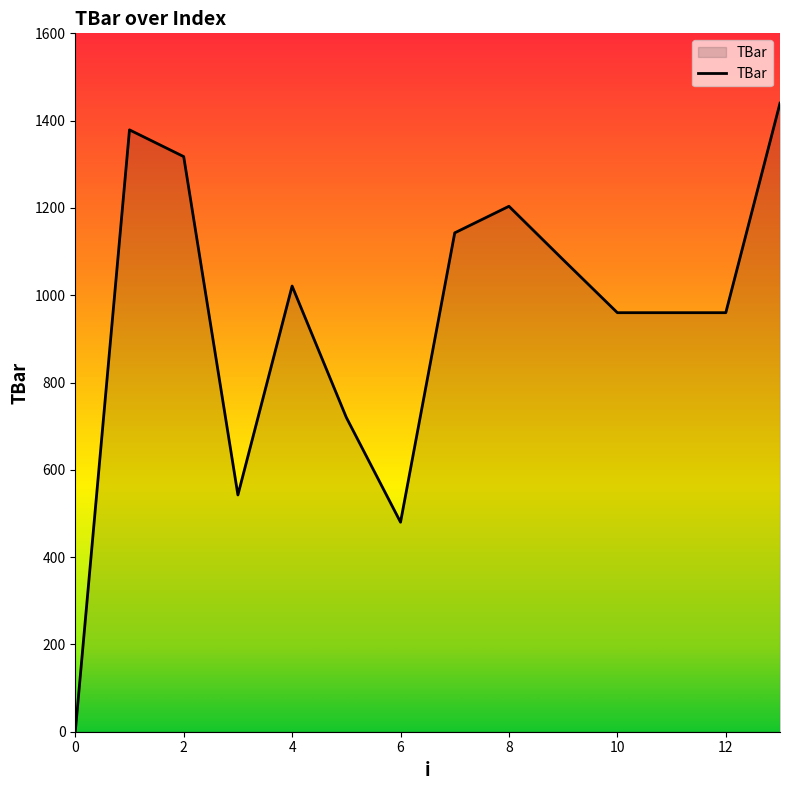

What is the difference between the second highest and second lowest values?

898.9